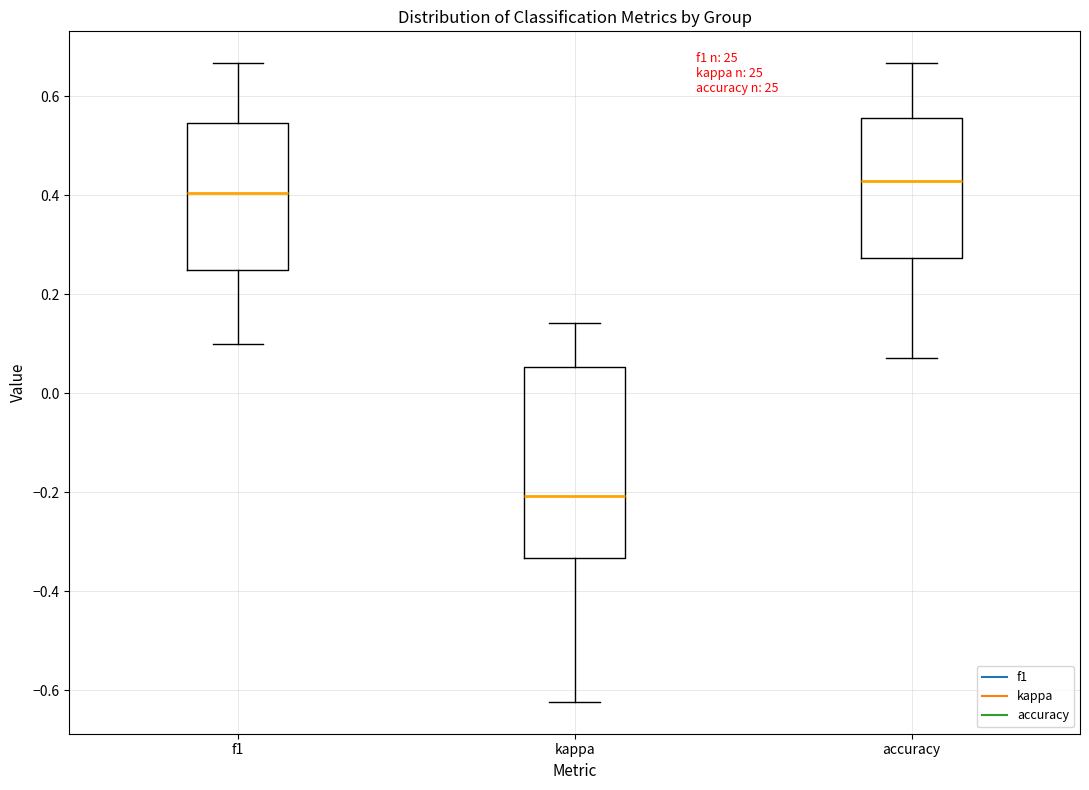

Where does the median line of the box for accuracy sit on the y-axis? The values are not printed on the chart, so give them approximately, as read against the axis.

0.42